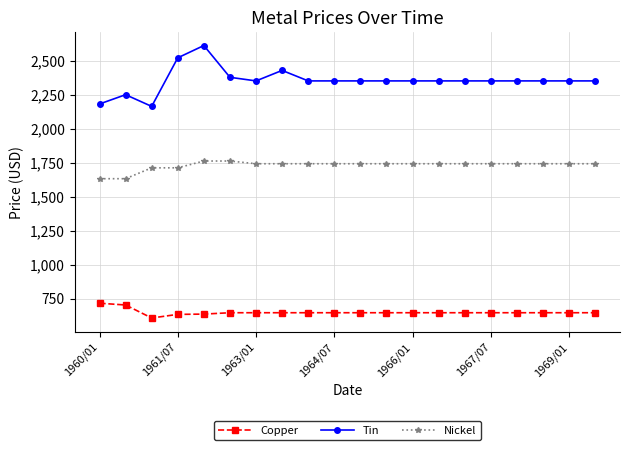

List the series in order of their overall mean, highest first.

Tin, Nickel, Copper